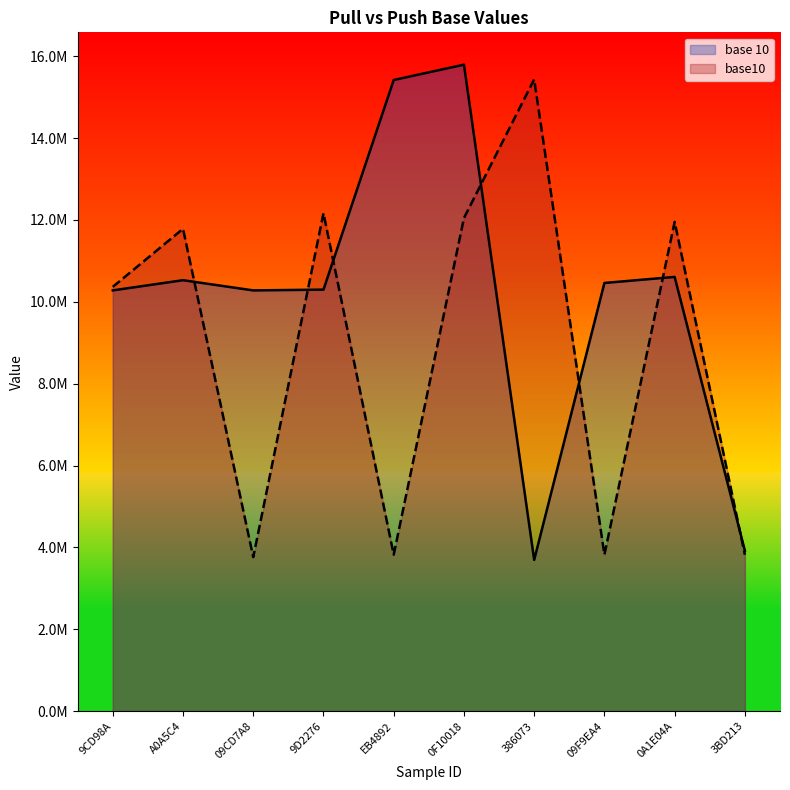

How many distinct data groups are displayed?

2